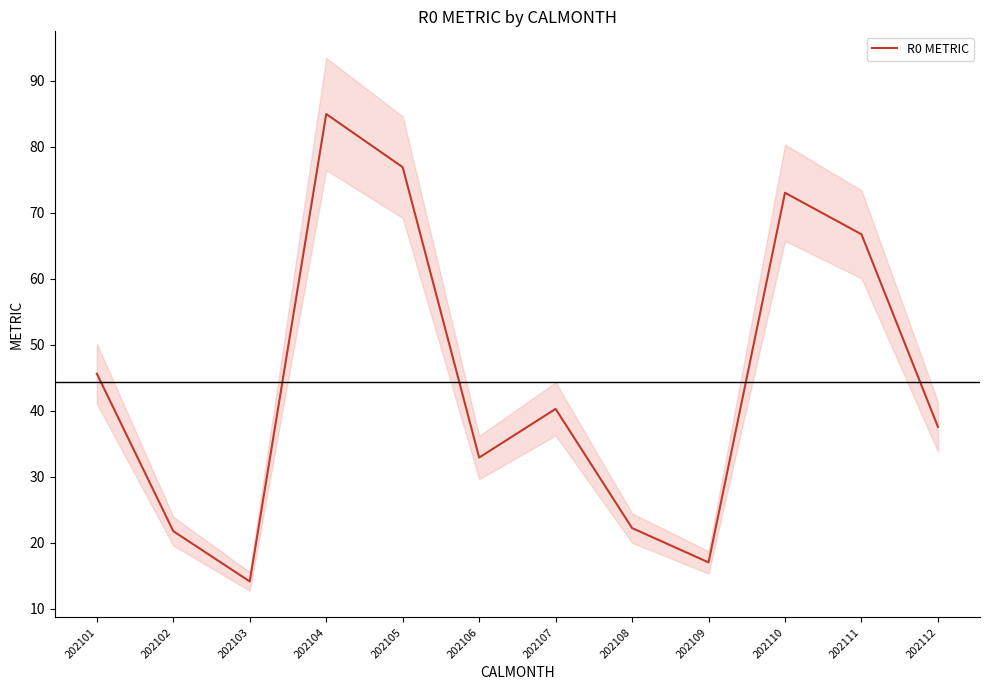

Rank the categories by value from lowest to highest.

202103, 202109, 202102, 202108, 202106, 202112, 202107, 202101, 202111, 202110, 202105, 202104